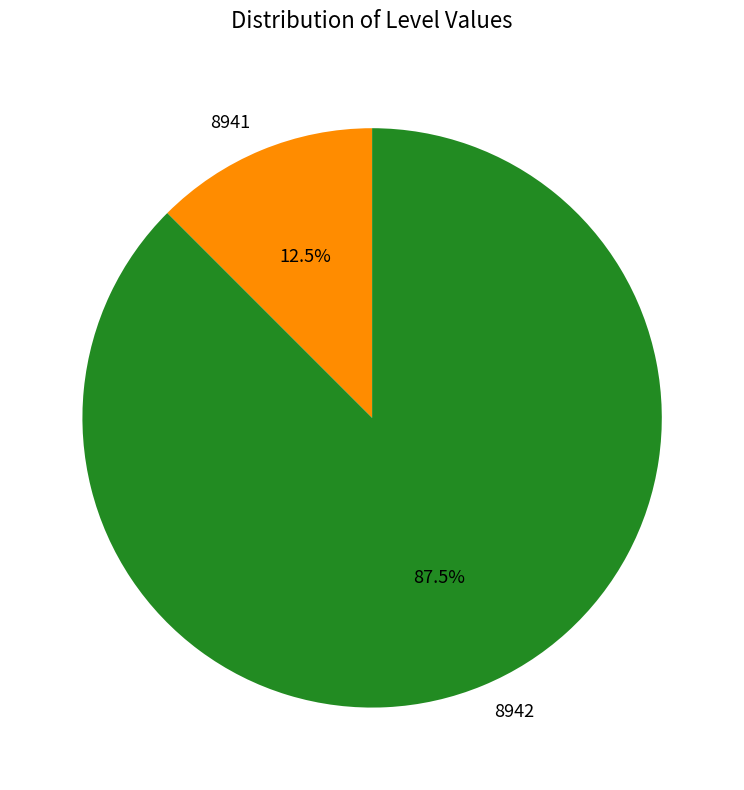

To the nearest percent, what is the combined percentage of 8941 and 8942?

100%